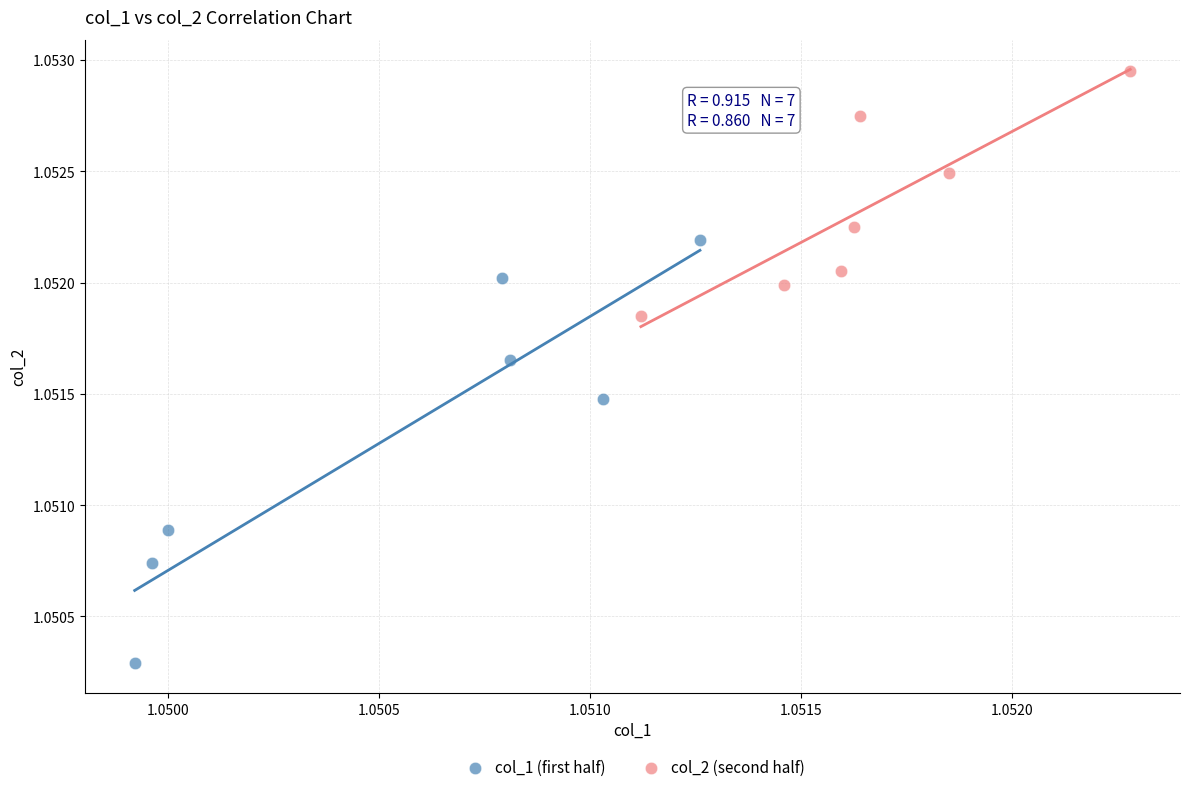

Which series reaches the minimum Y coordinate?

col_1 (first half)